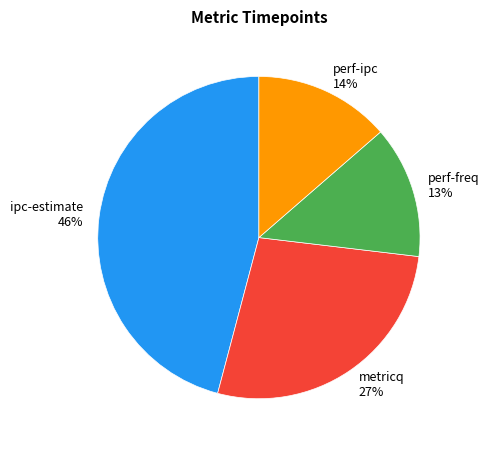

To the nearest percent, what is the combined percentage of perf-freq and ipc-estimate?

59%